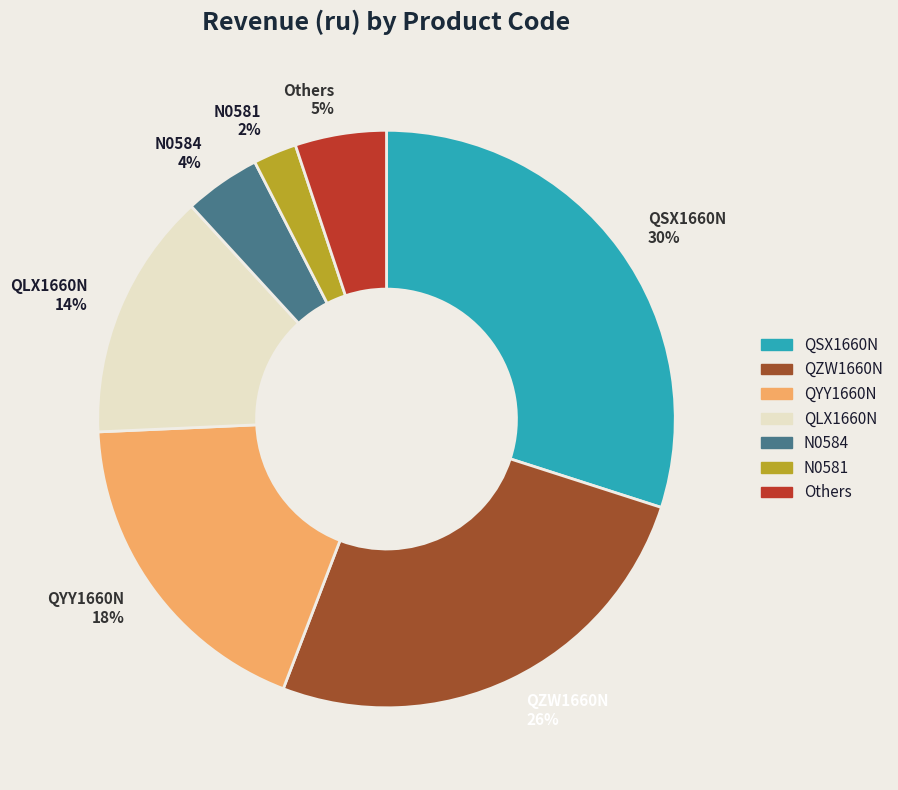

Is there a majority slice in this chart?

No